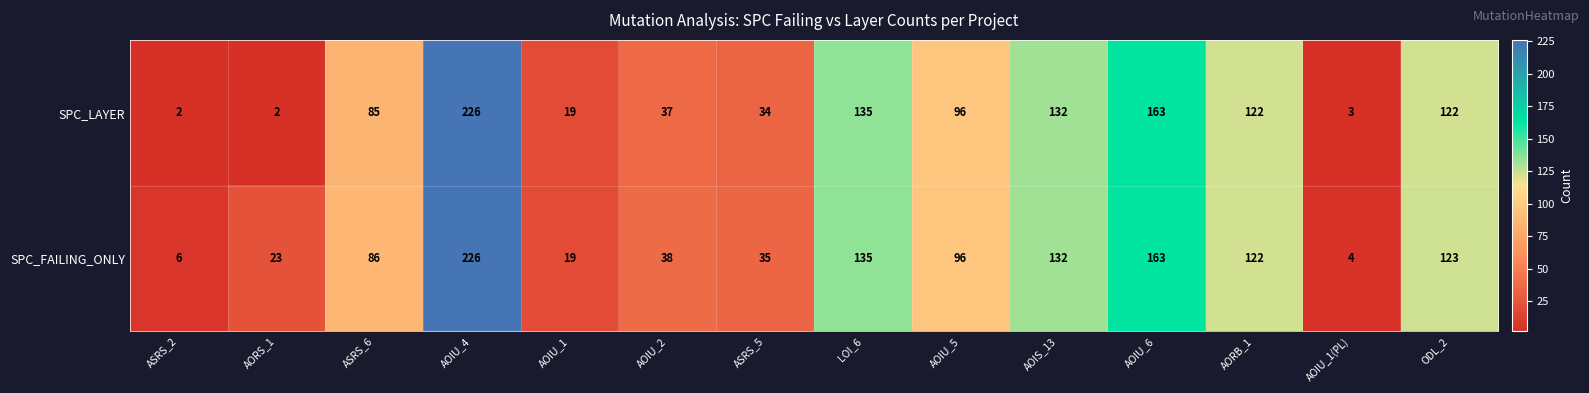

At which label does SPC_FAILING_ONLY first exceed 96?

AOIU_4